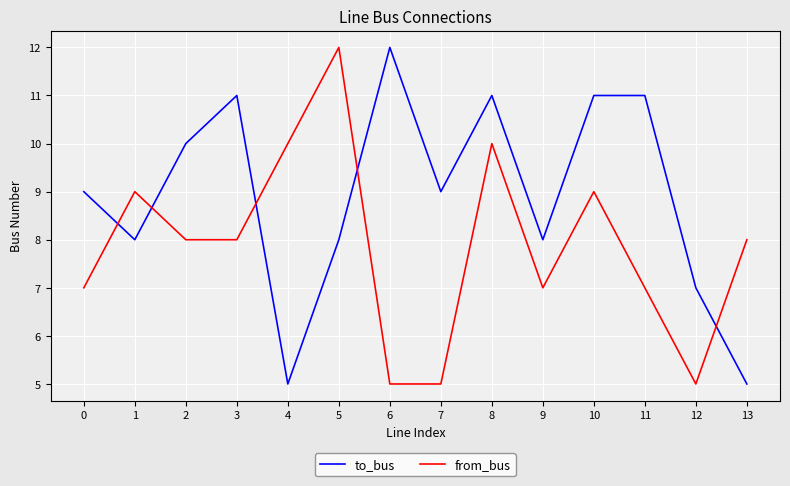

True or false: from_bus has a value of 5 at 6.

True